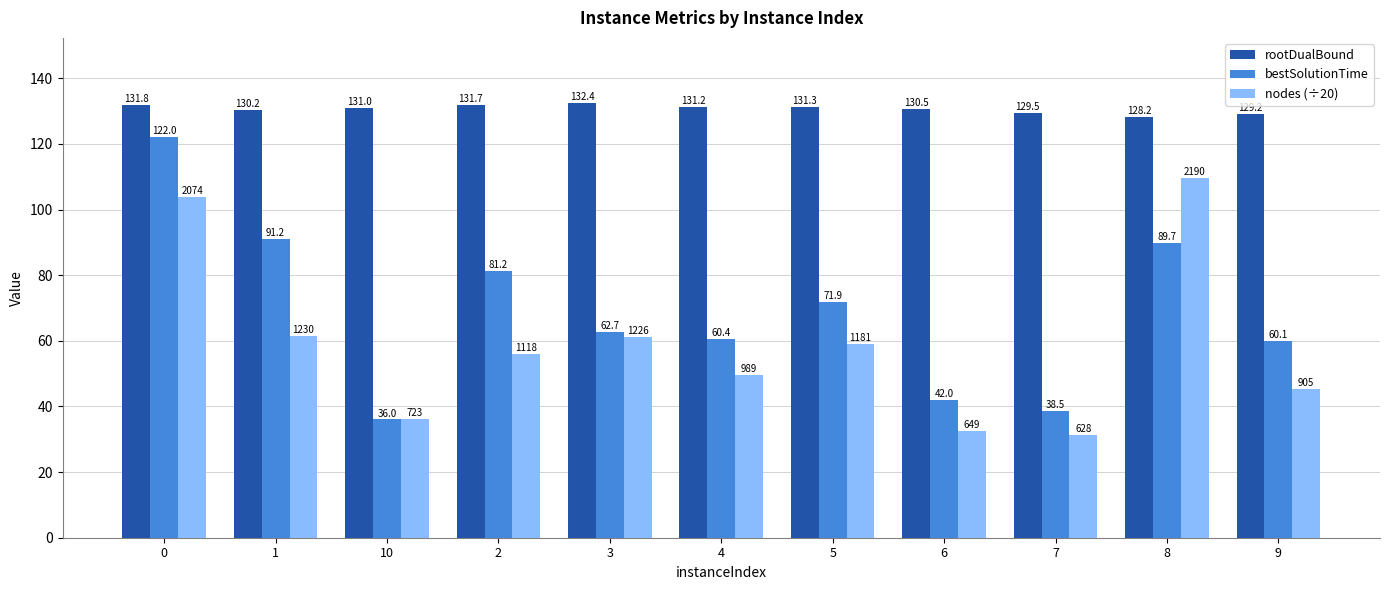

The bestSolutionTime series shows 139.2 at 2. True or false?

False